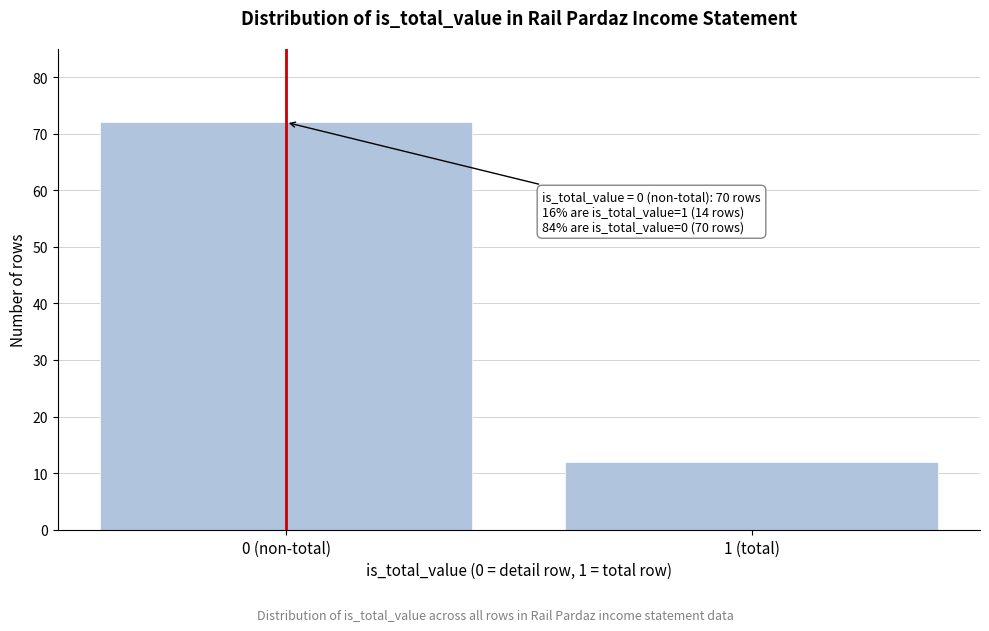

Reading right to left, what are all the values shown in this chart?

1 (total)=12	0 (non-total)=72